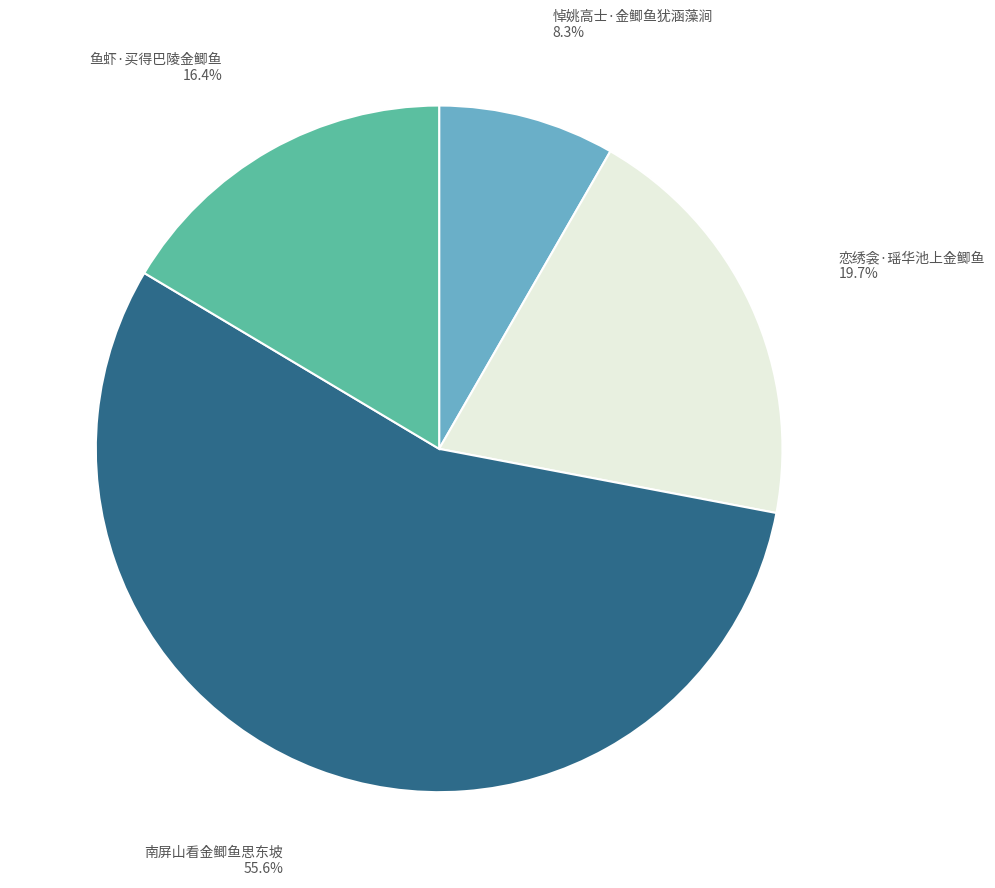

True or false: 南屏山看金鲫鱼思东坡 accounts for 56% of the total.

True